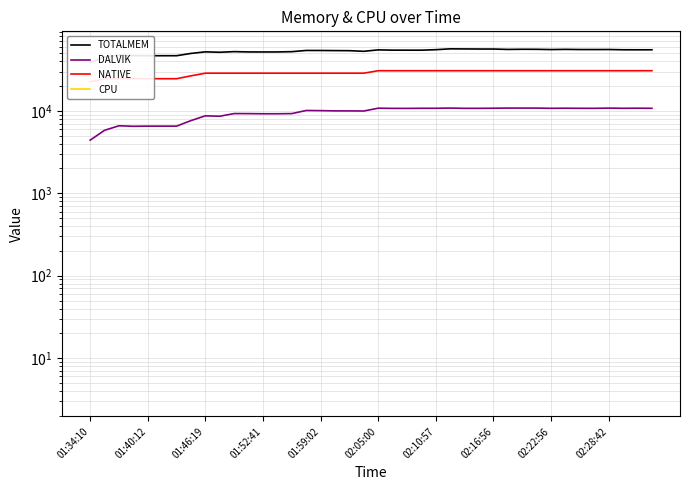

How many values in the TOTALMEM series are below 54530?

20